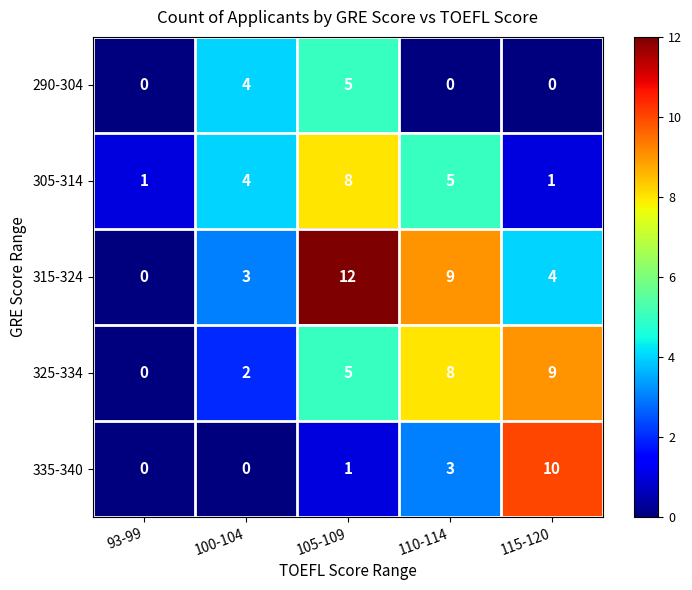

Rank the series by their average value, from highest to lowest.

315-324, 325-334, 305-314, 335-340, 290-304